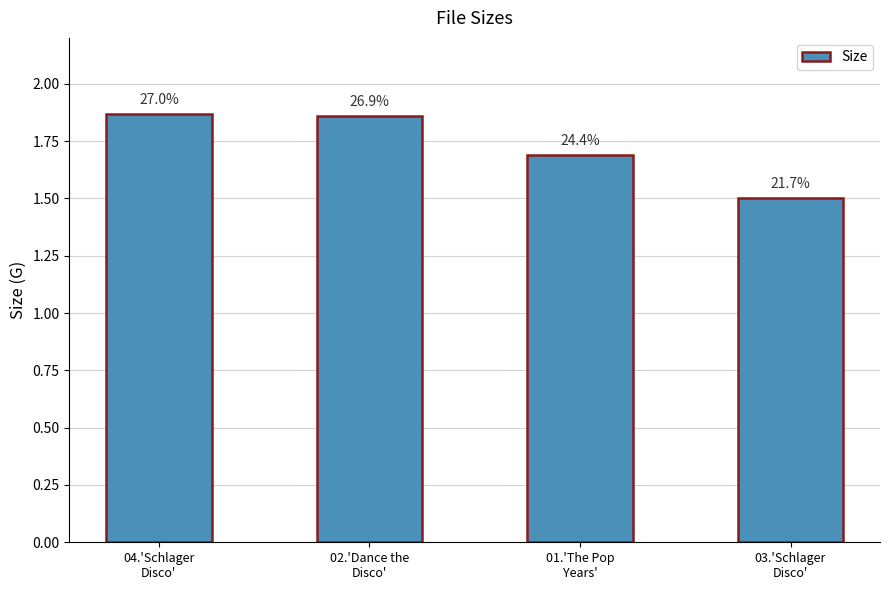

At which label is the value closest to 1?

03.'Schlager
Disco'